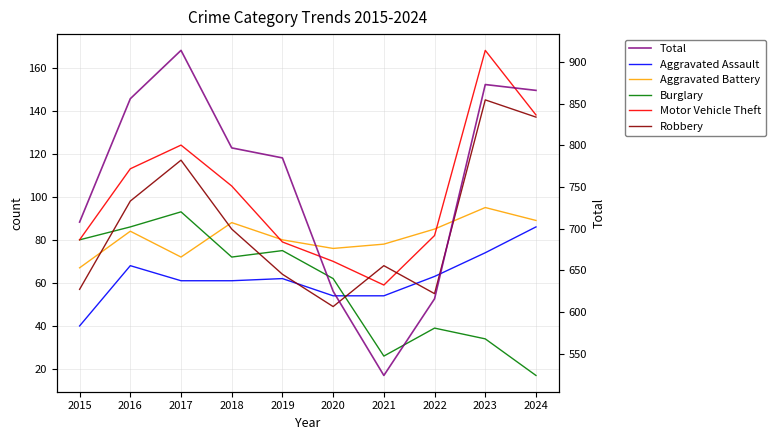

Where is the first local maximum for Motor Vehicle Theft?

2017